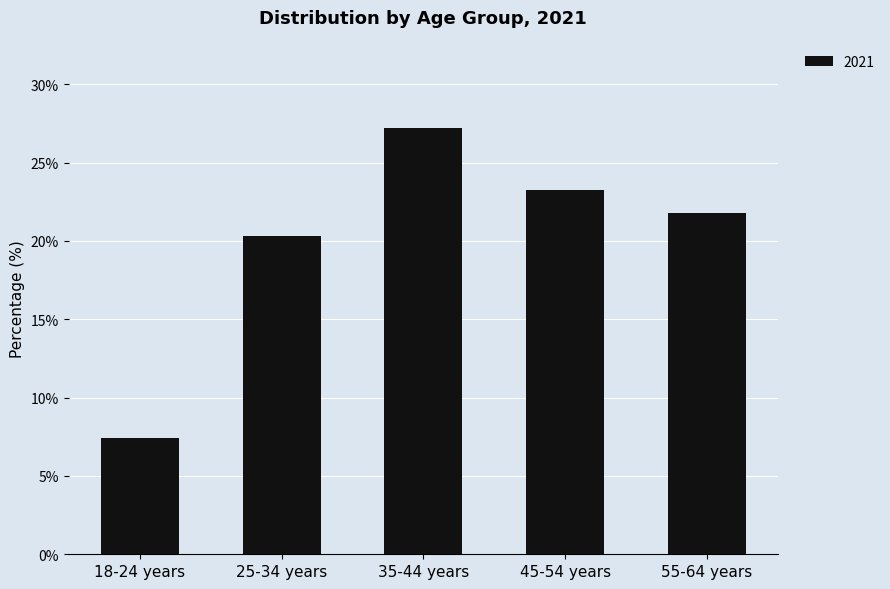

Rank the categories by value from highest to lowest.

35-44 years, 45-54 years, 55-64 years, 25-34 years, 18-24 years